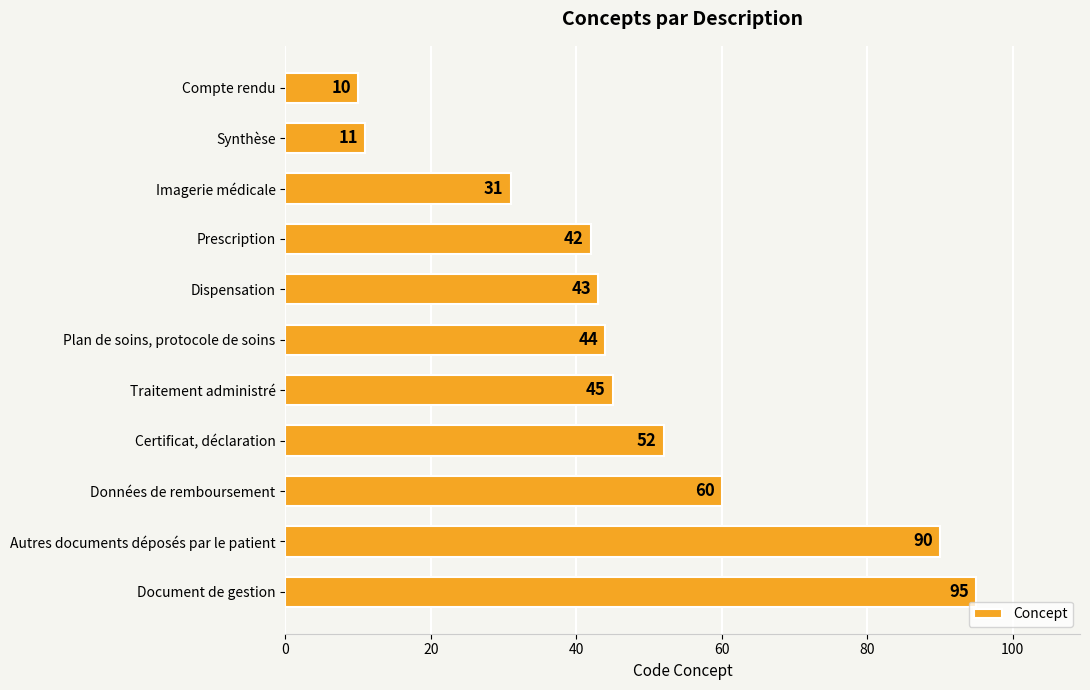

Rank the categories by value from lowest to highest.

Compte rendu, Synthèse, Imagerie médicale, Prescription, Dispensation, Plan de soins, protocole de soins, Traitement administré, Certificat, déclaration, Données de remboursement, Autres documents déposés par le patient, Document de gestion